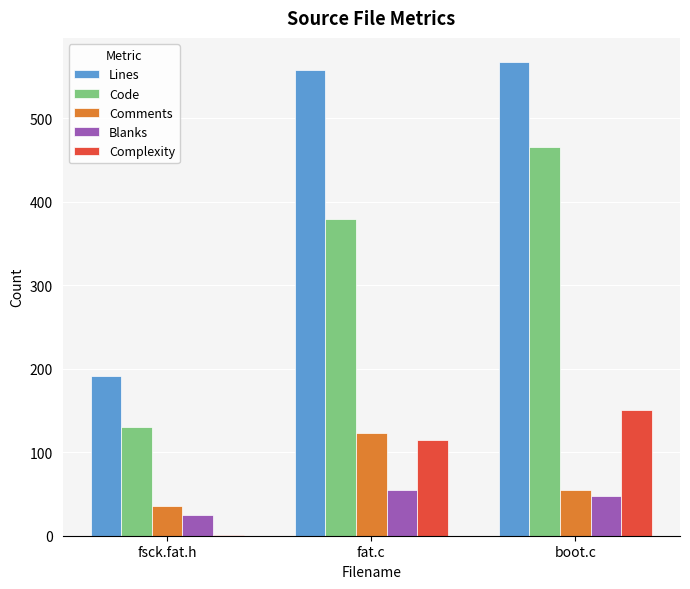

Which series changed the most between fsck.fat.h and boot.c?

Lines